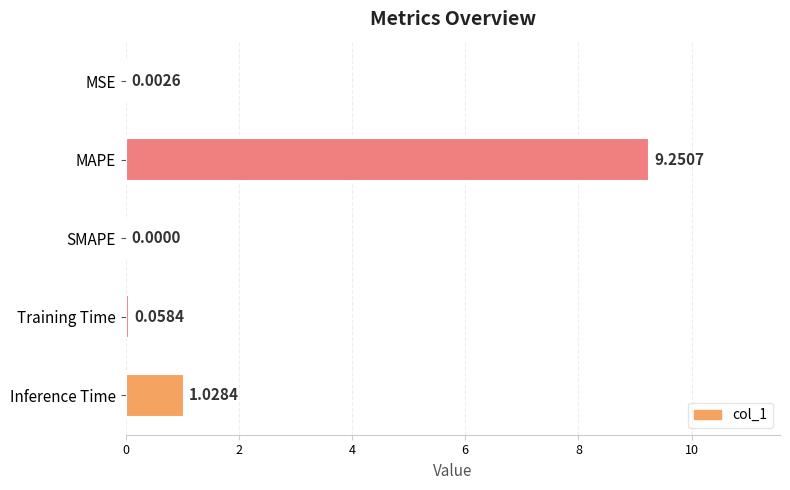

At which category does the chart reach its peak across all series?

MAPE